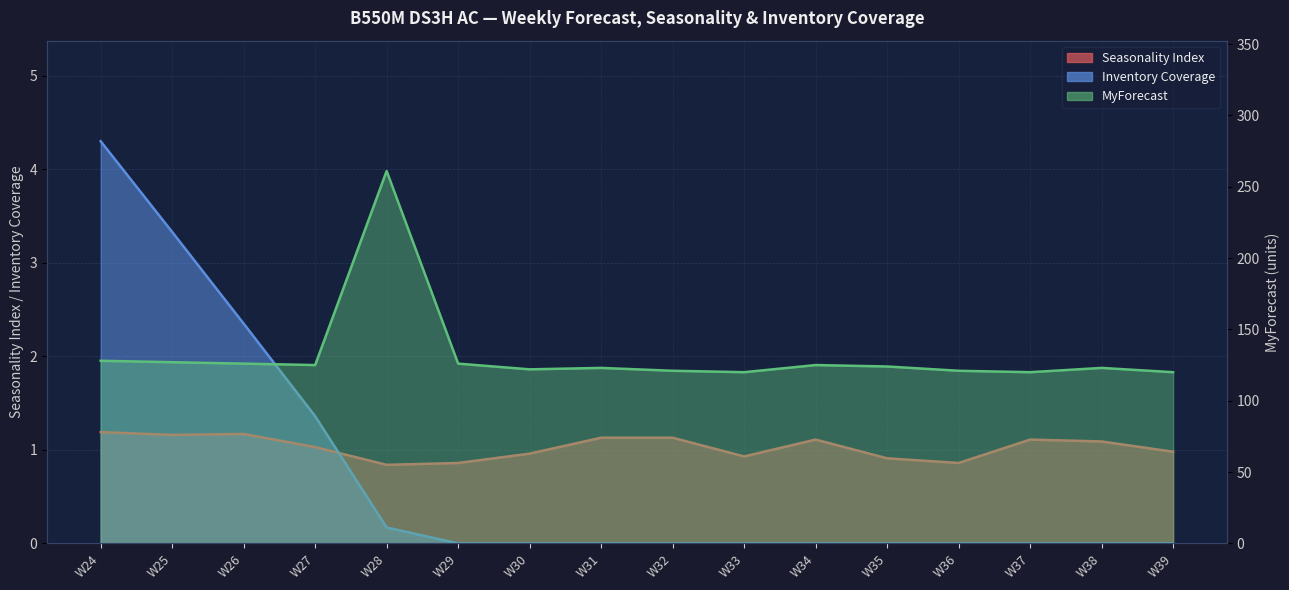

True or false: Inventory Coverage has more than 1 points higher than both neighbors.

False